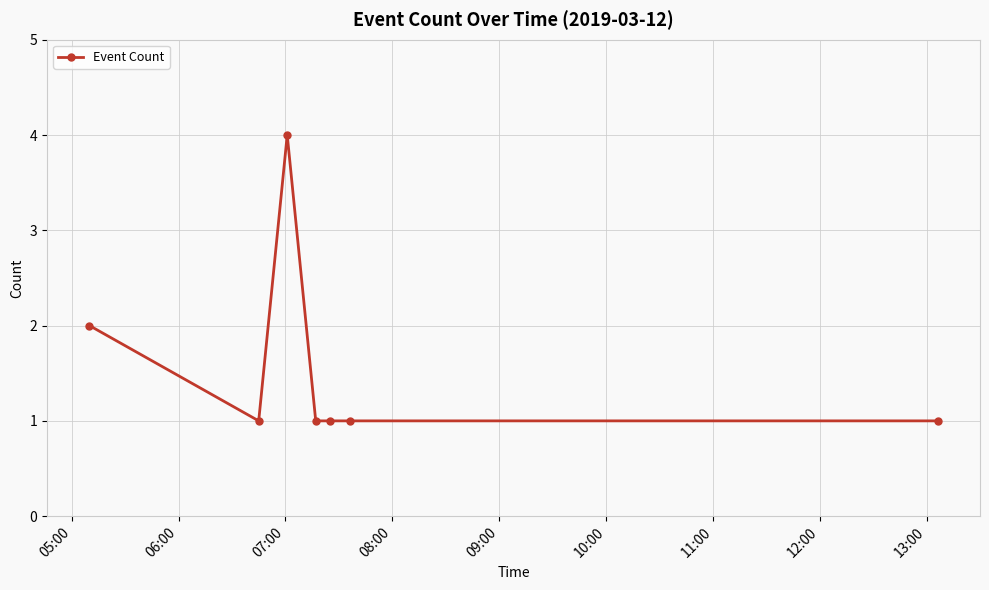

What is the value of the 6th point from the left?

1